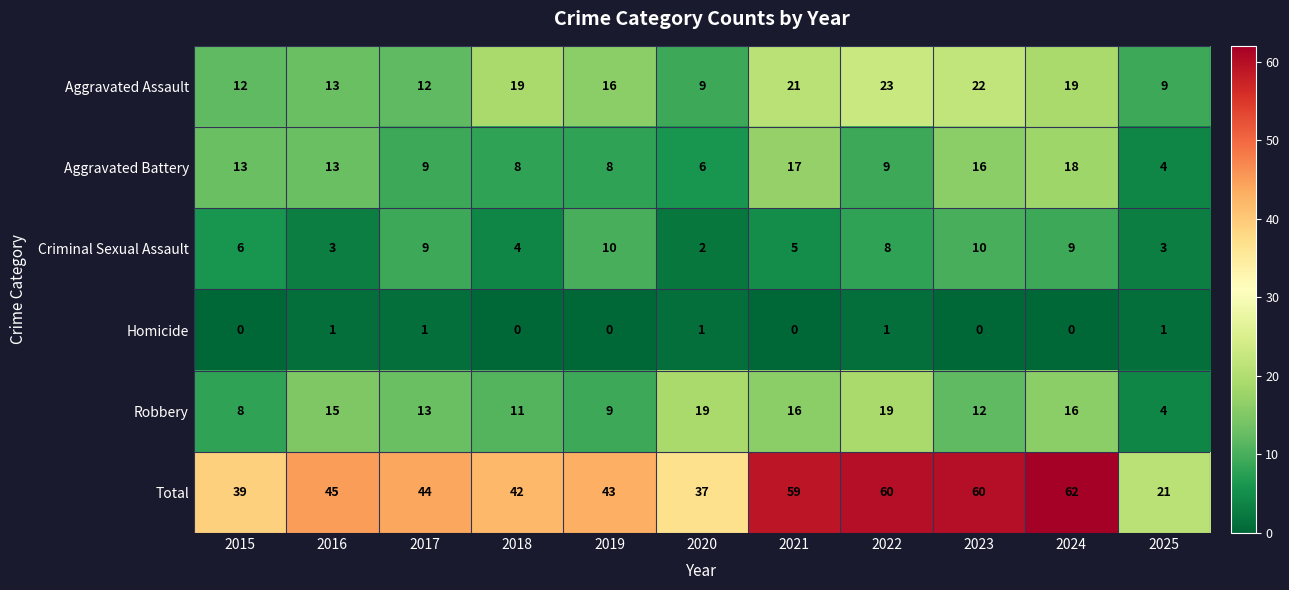

Where does the Aggravated Assault series first go above 16?

2018